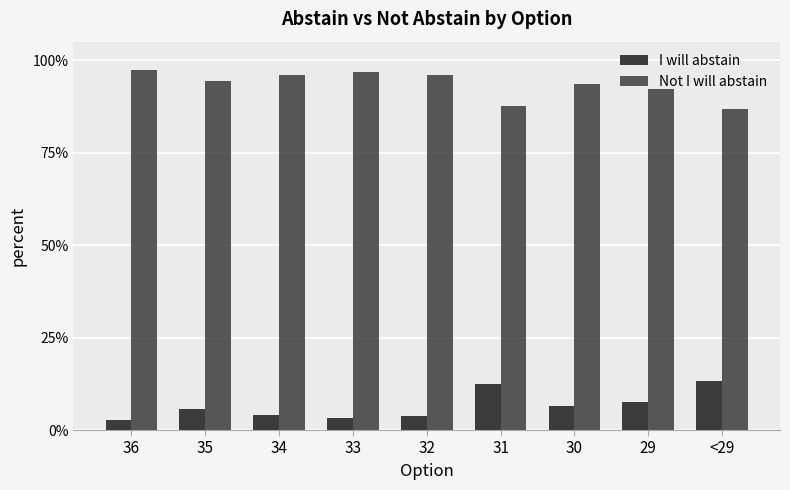

Are the bars grouped side by side (vs. stacked)?

Yes